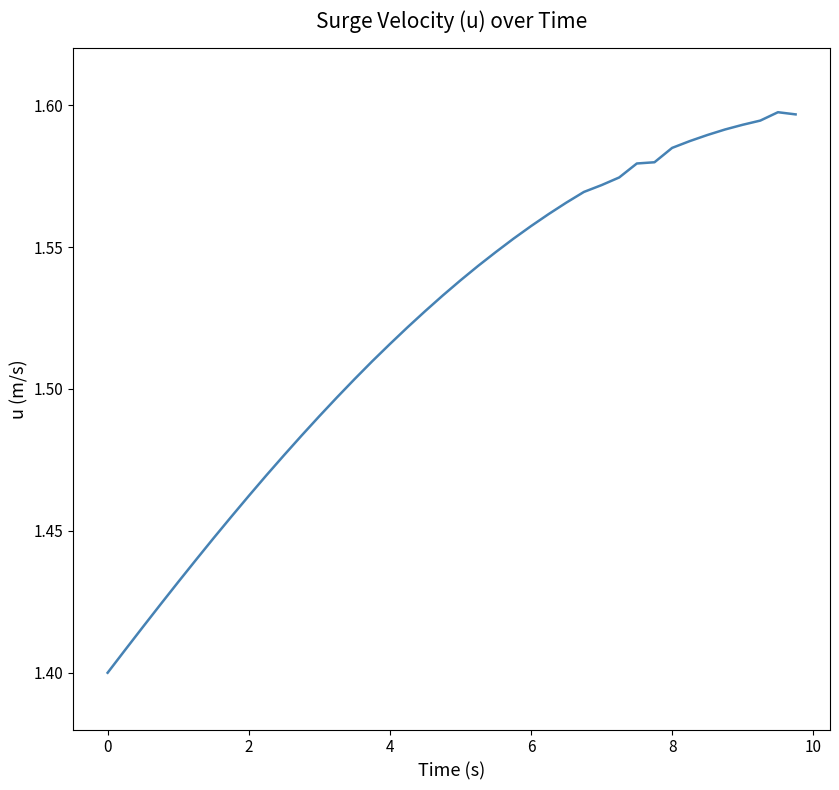

What is the difference between the second highest and minimum values?

0.2